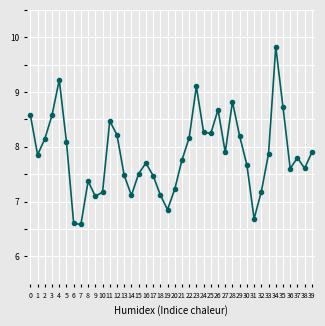

Which has a higher value, 11 or 2?

11